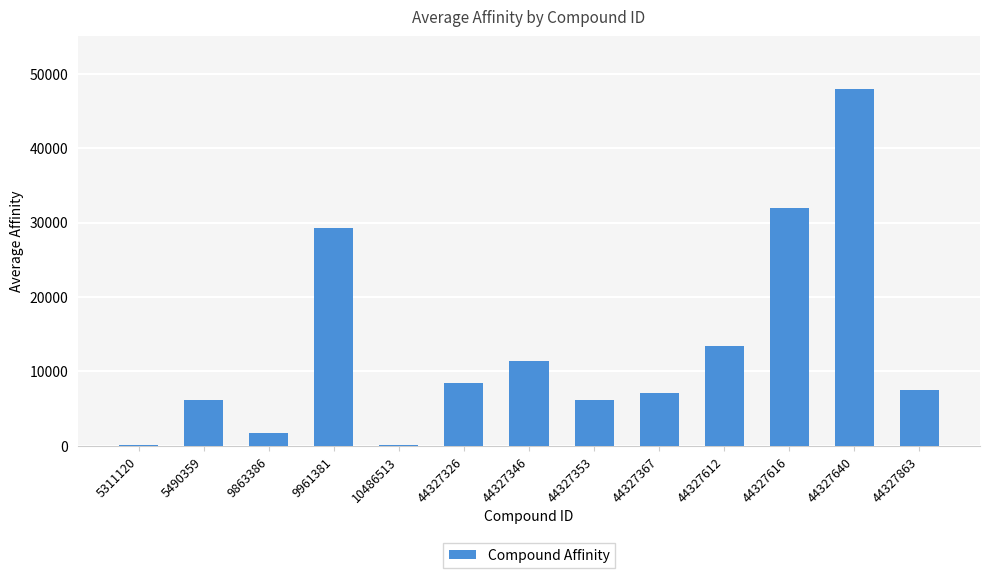

Are the bars horizontal?

No